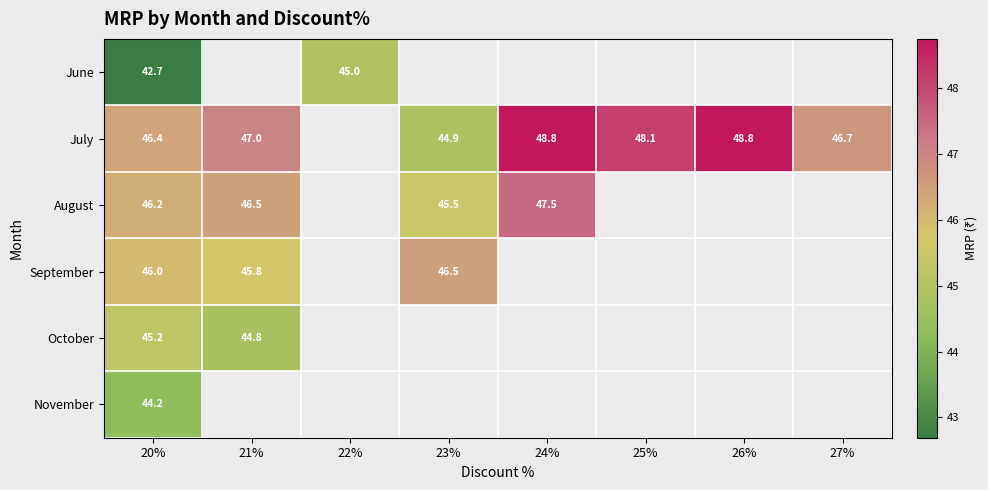

Is it true that July equals 65.1 at 23%?

False